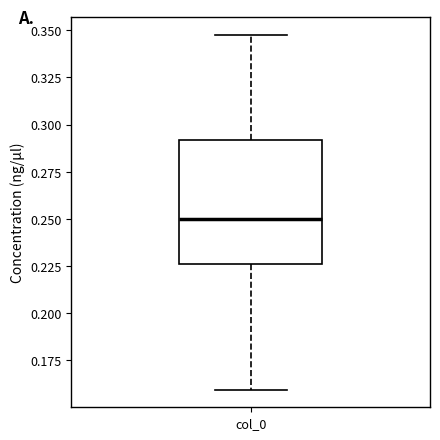

Read this box plot against the y-axis: the position of the median line, the range covered by the box, and the ends of both whiskers. The values are not printed on the chart, so give them approximately, as read against the axis.

median 0.250, box 0.225 to 0.290, whiskers 0.160 to 0.350